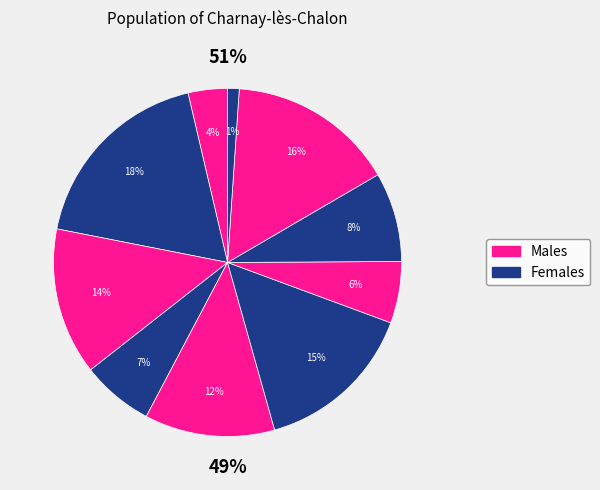

Is there a majority slice in this chart?

No